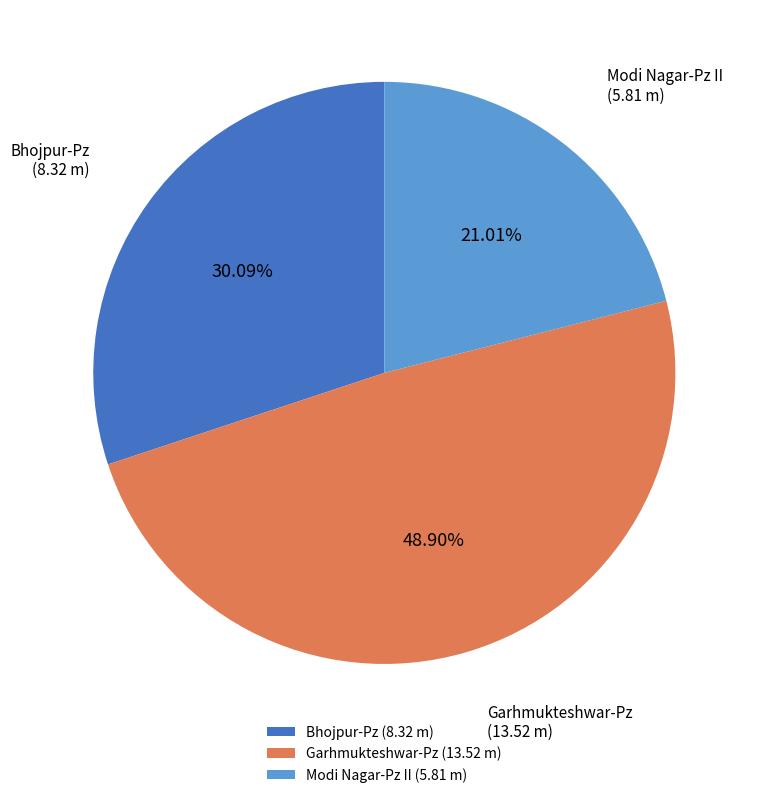

Is Bhojpur-Pz the majority of the pie?

No